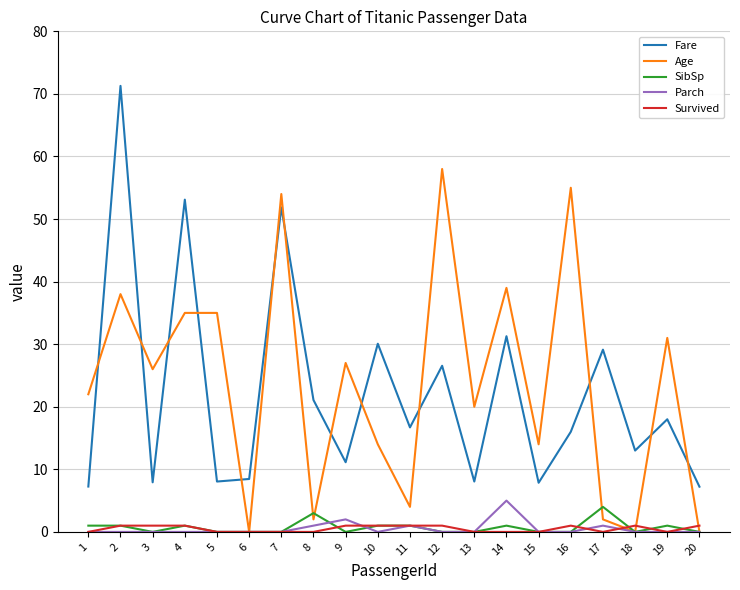

Is the value of Fare at 10 greater than the value of SibSp at 3?

Yes